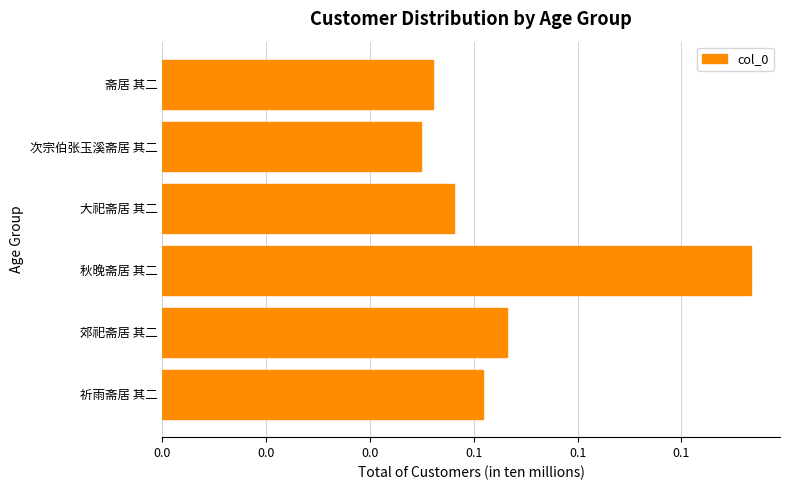

Are the bars horizontal?

Yes